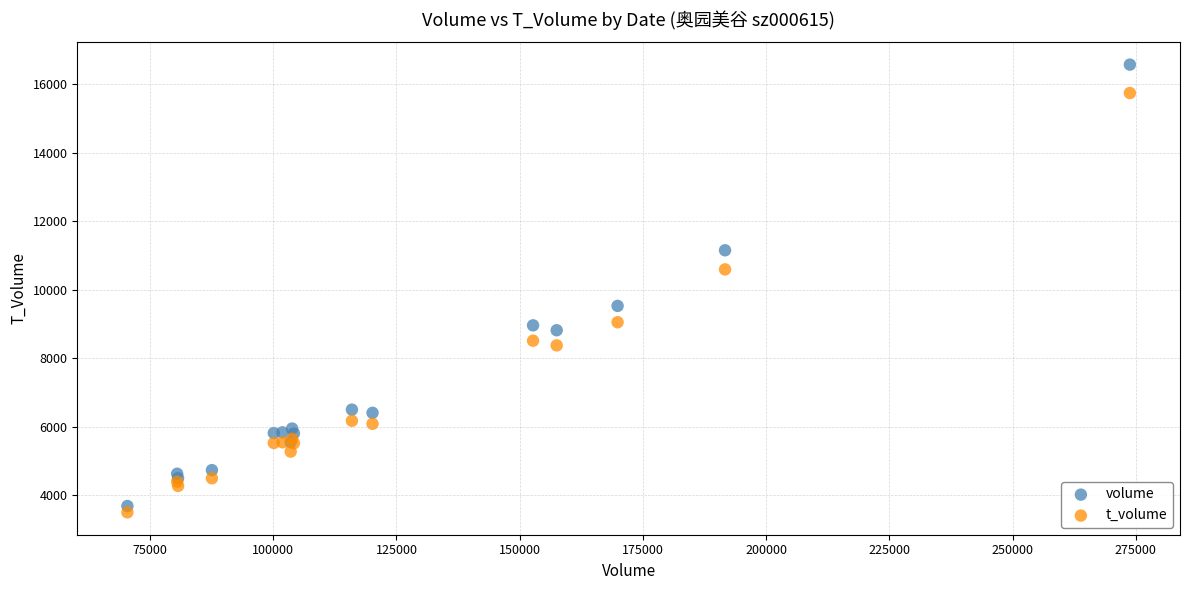

Which series reaches the minimum Y coordinate?

t_volume